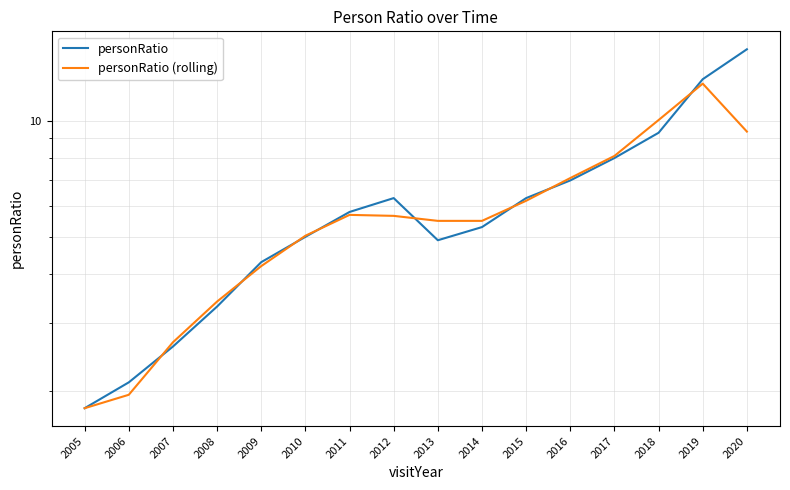

What are all the series names shown in the legend?

personRatio, personRatio (rolling)